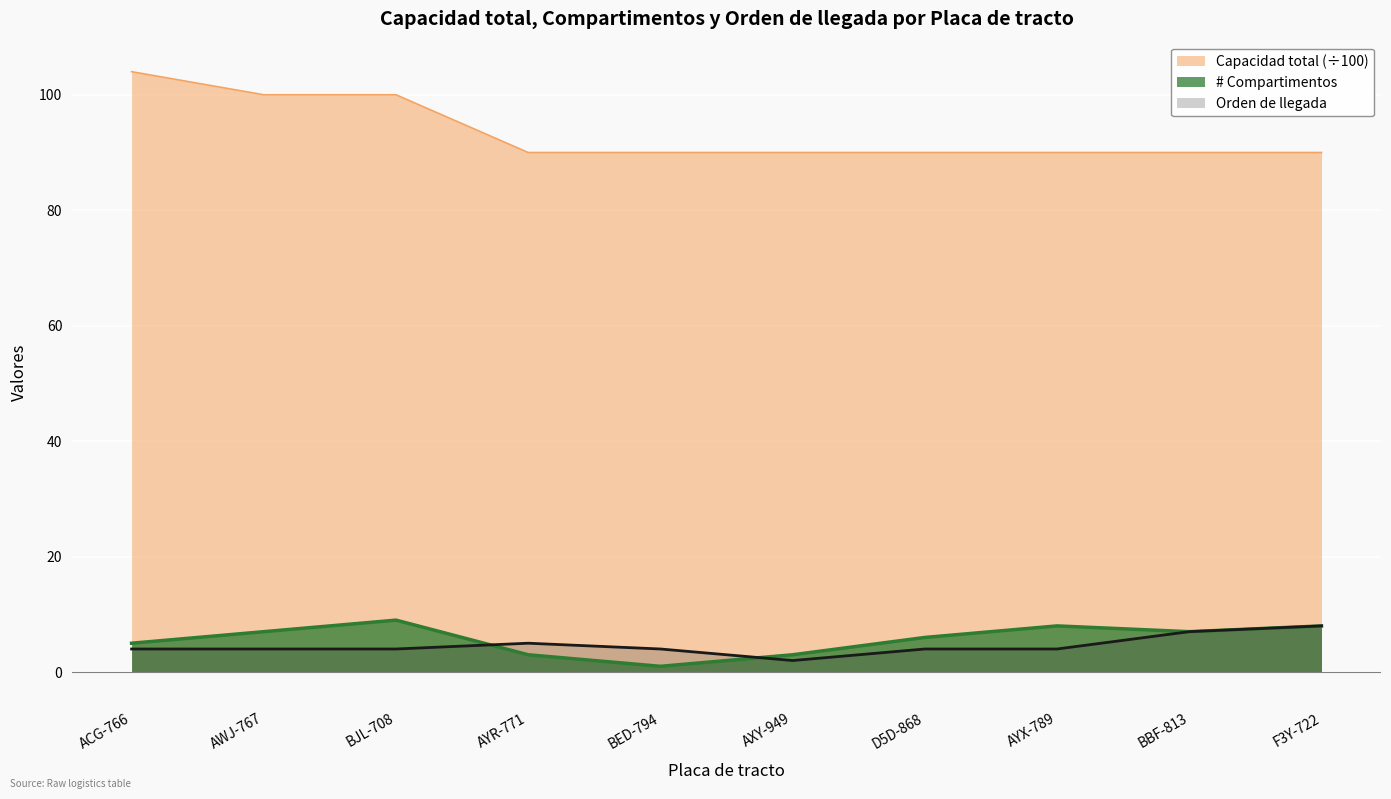

True or false: Capacidad total and Orden de llegada intersect in this chart.

False